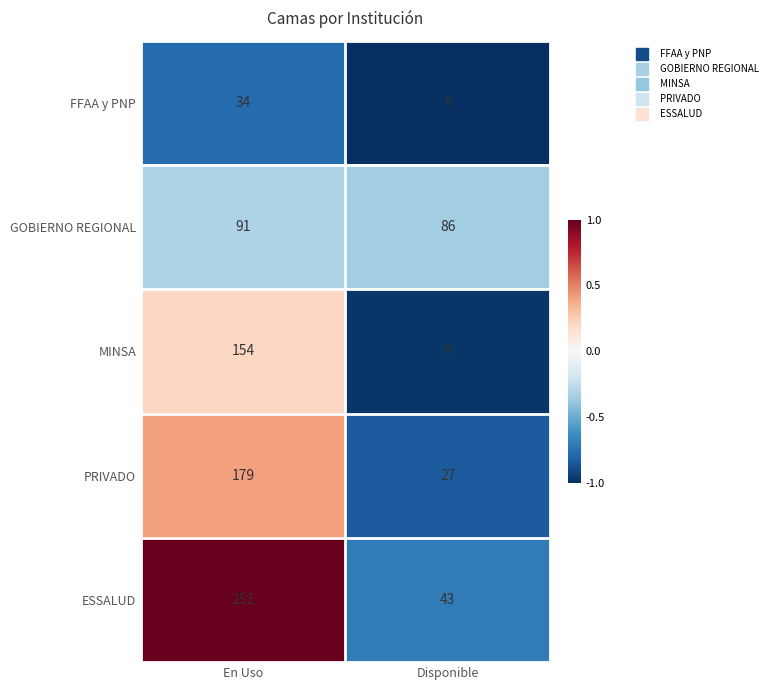

Which category has the highest value in the ESSALUD series?

En Uso